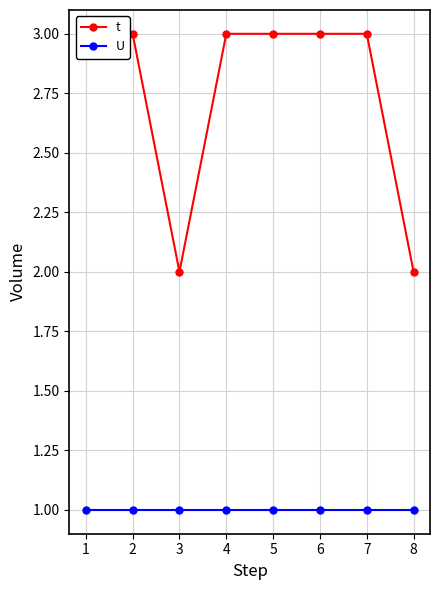

Does the chart have visible grid lines?

Yes